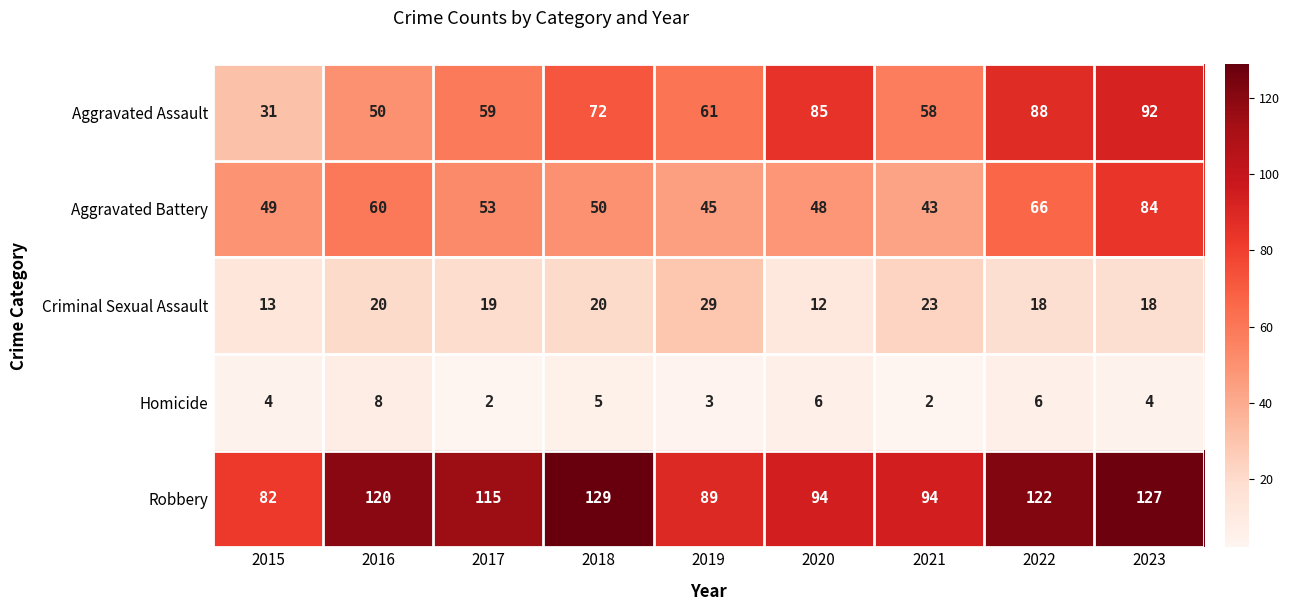

Which series changed the most between 2017 and 2022?

Aggravated Assault